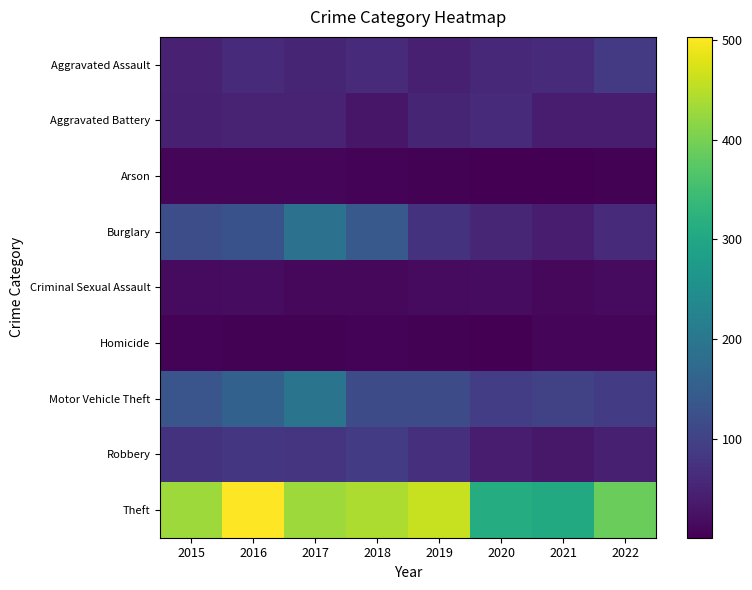

How many data points in Robbery are above 74?

3